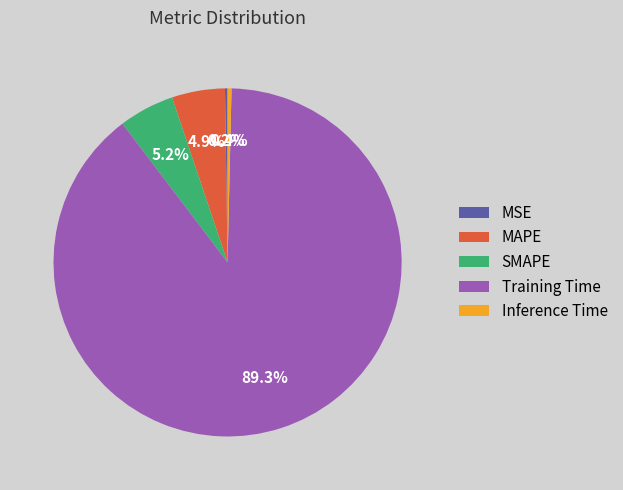

Does Training Time represent more than half of the total?

Yes